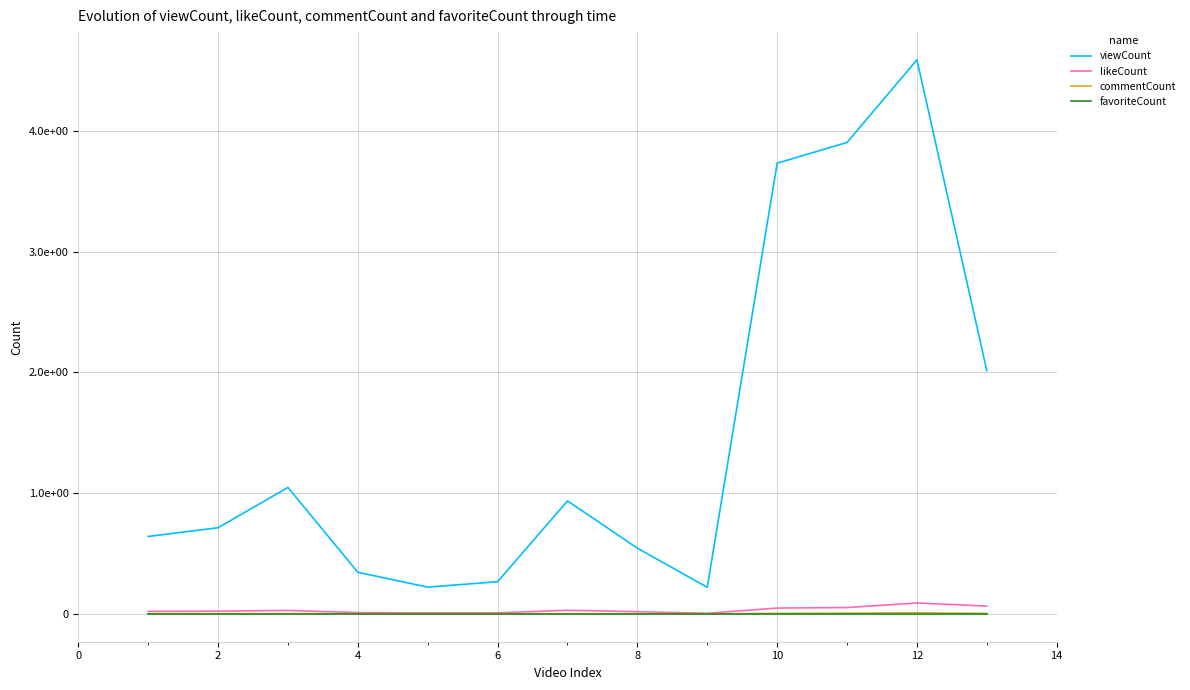

What are all the series names shown in the legend?

viewCount, likeCount, commentCount, favoriteCount